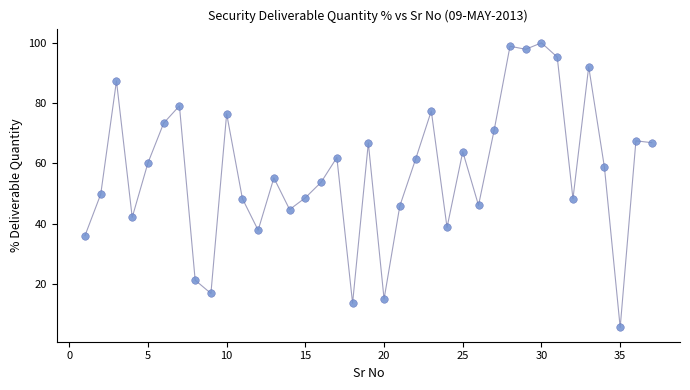

What is the range of Y values (max minus min)?

94.4